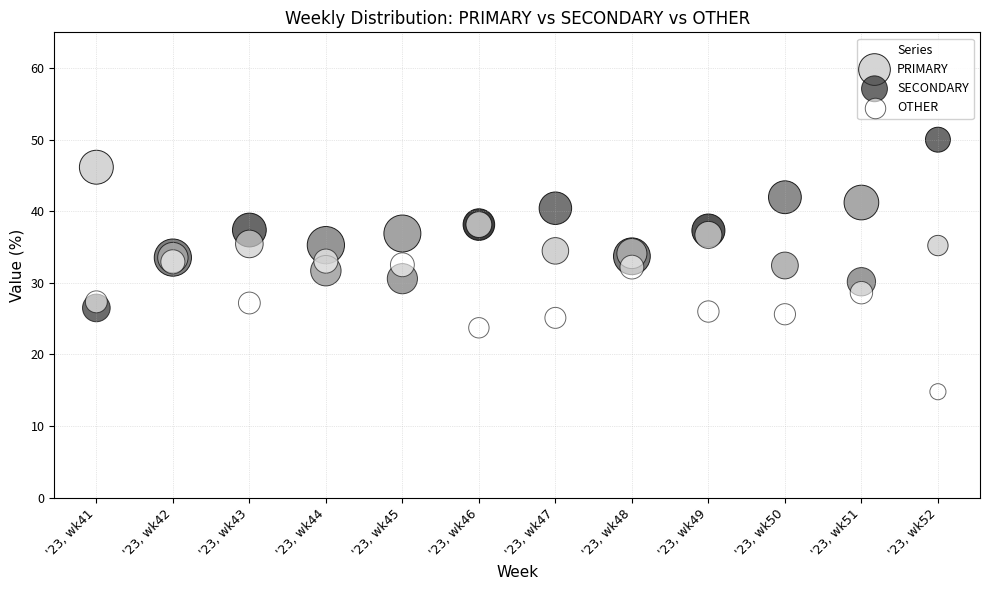

What are all the series names shown in the legend?

PRIMARY, SECONDARY, OTHER